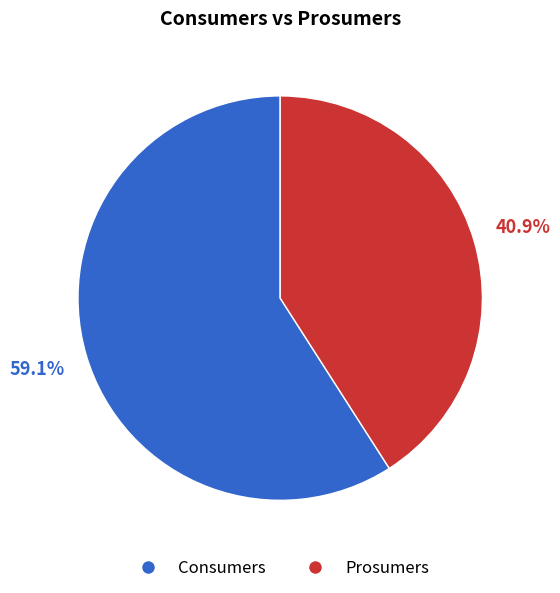

Rank the categories by value from highest to lowest.

Consumers, Prosumers